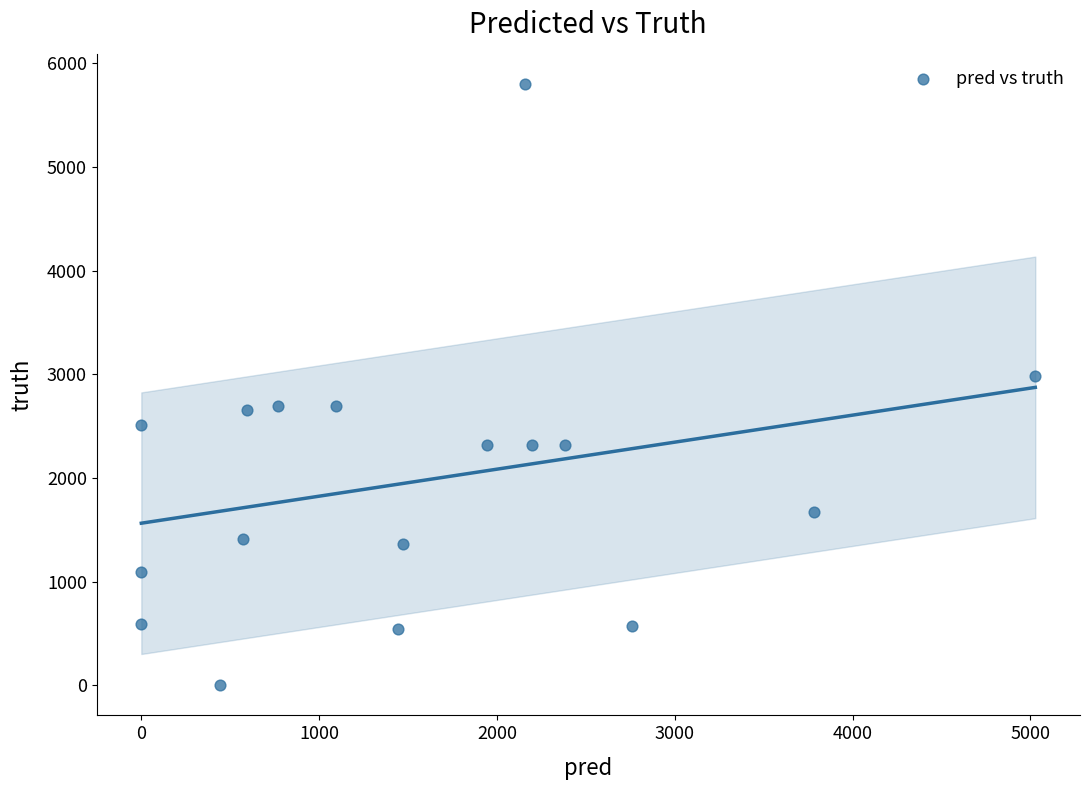

What Y value in the scatter plot is closest to 2901?

2982